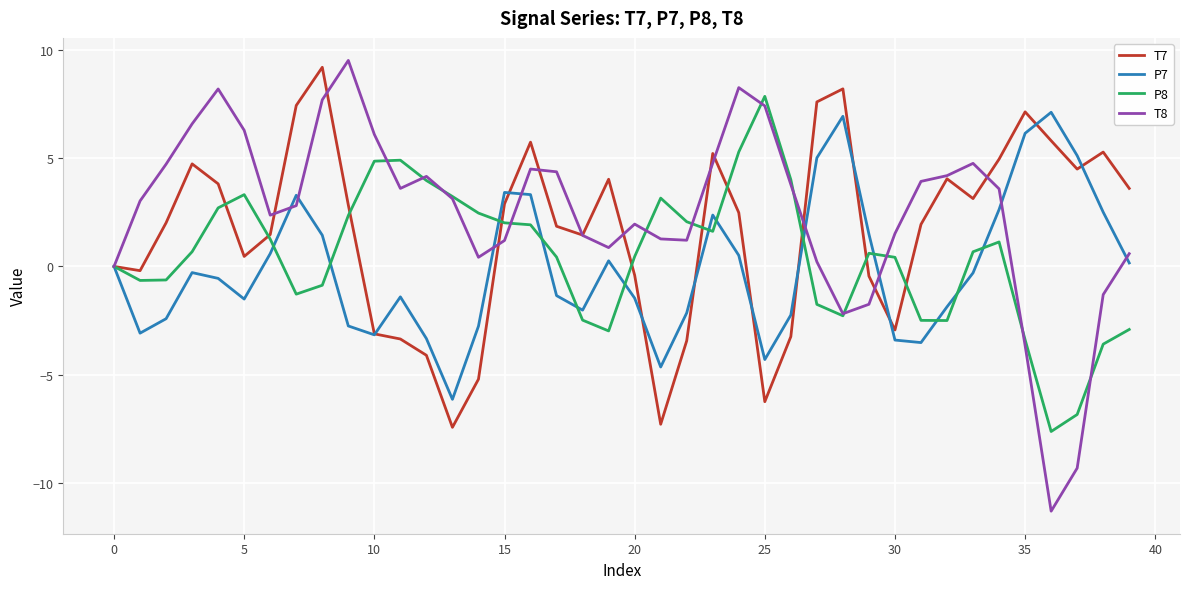

Rank the series by their average value, from highest to lowest.

T8, T7, P8, P7